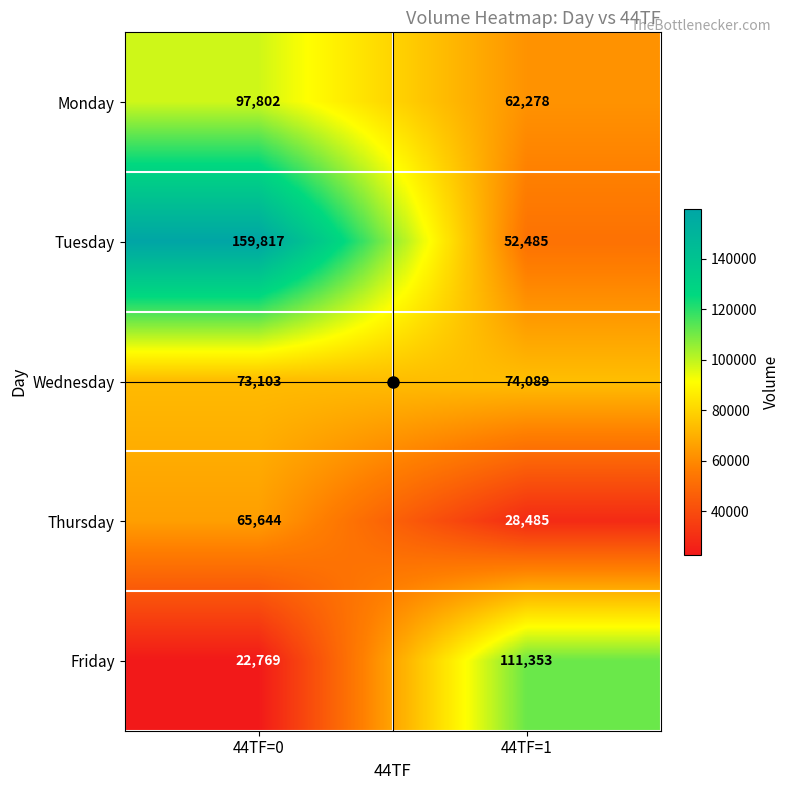

What is the greatest value displayed?

159817